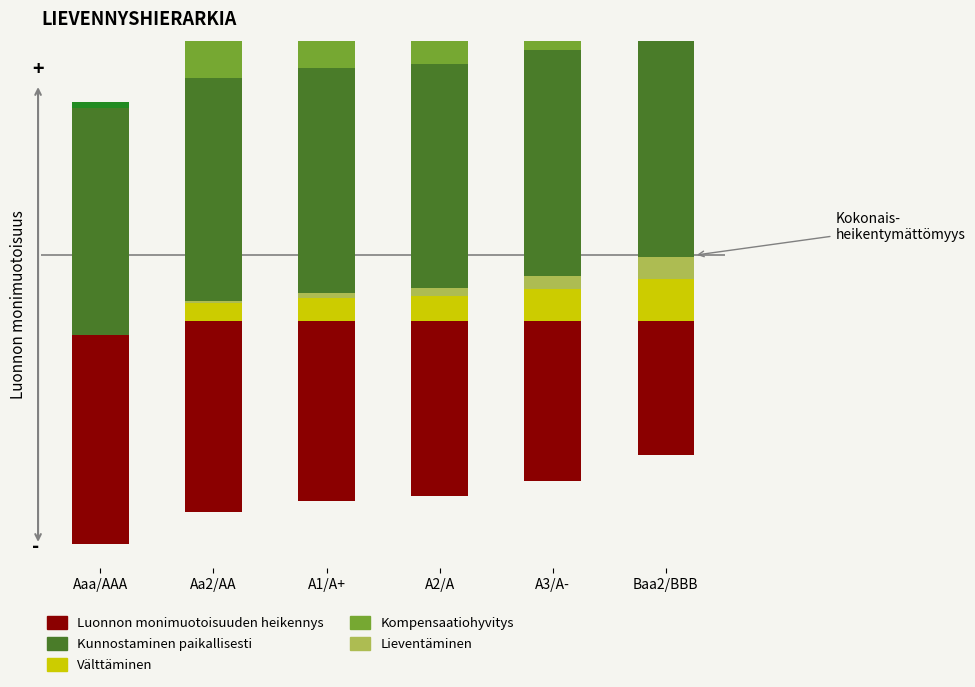

What position from the right is Baa2/BBB?

1